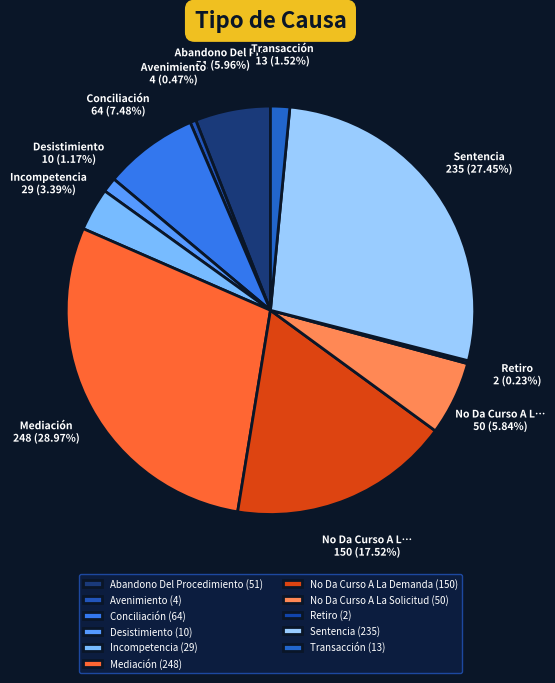

Combined, what portion of the pie is Transacción and No Da Curso A La Solicitud?

7.4%